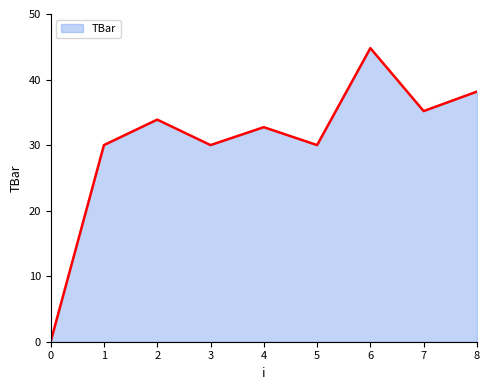

Which category has the highest value across all series?

6